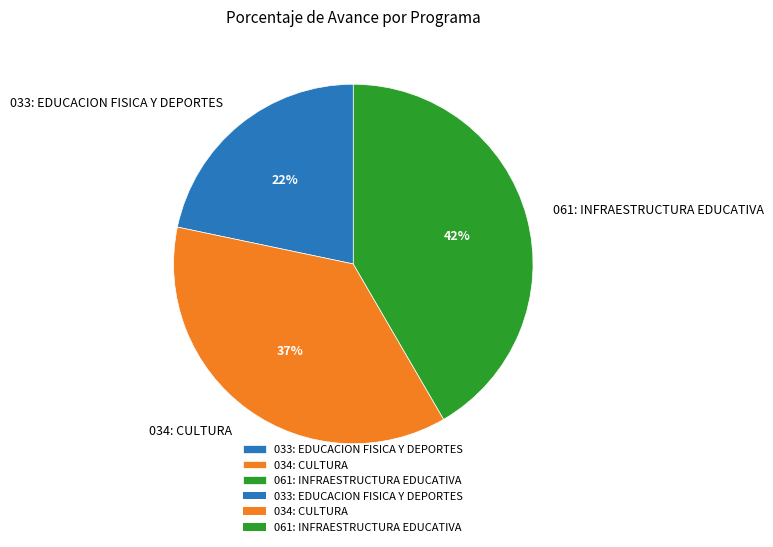

Is it true that 034: CULTURA is 25% of the pie?

False